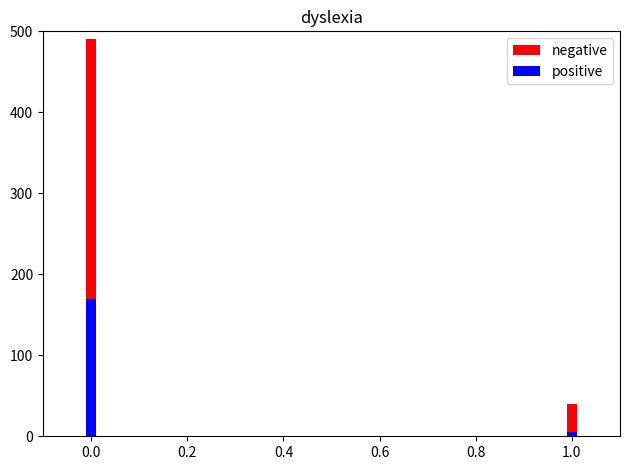

How many distinct data groups are displayed?

2